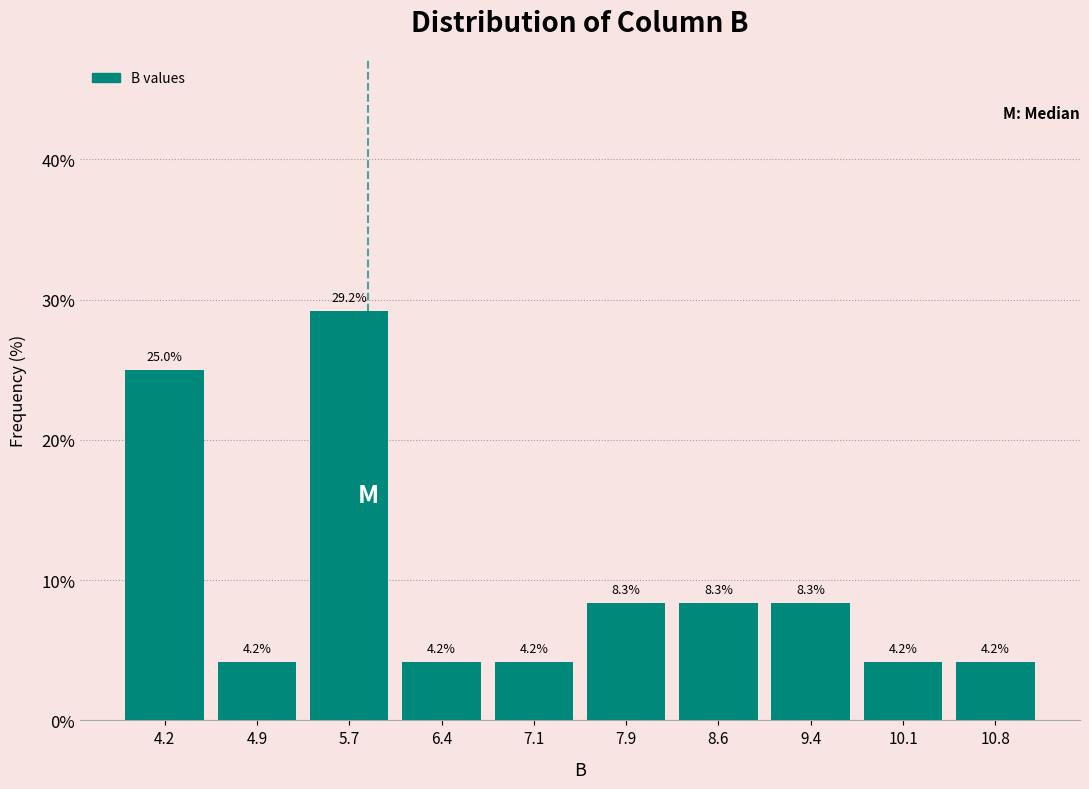

Reading left to right, list every bar in this chart as the range it spans on the x-axis followed by its height. The bar edges are not printed on the chart, so give them approximately, as read against the axis.

3.8 to 4.5: 25.0
4.5 to 5.3: 4.2
5.3 to 6.0: 29.2
6.0 to 6.8: 4.2
6.8 to 7.5: 4.2
7.5 to 8.2: 8.3
8.2 to 9.0: 8.3
9.0 to 9.7: 8.3
9.7 to 10.5: 4.2
10.5 to 11.2: 4.2